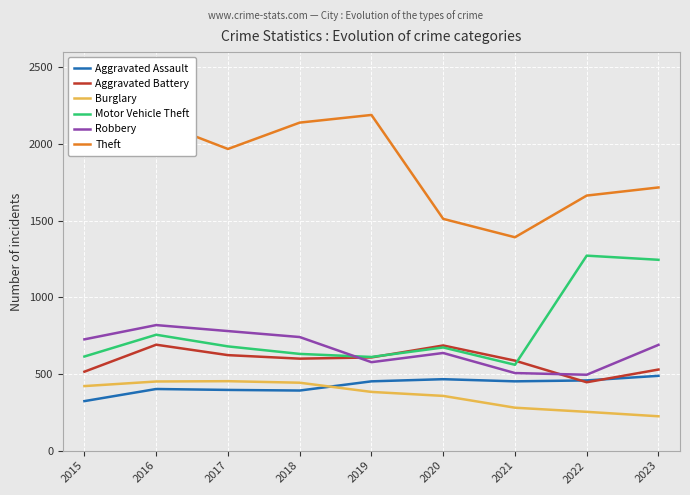

How many values in the Motor Vehicle Theft series are below 673?

4